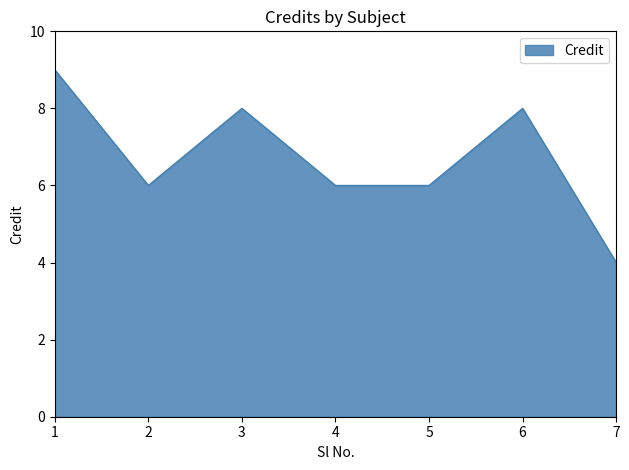

The value at 3 is 14. True or false?

False